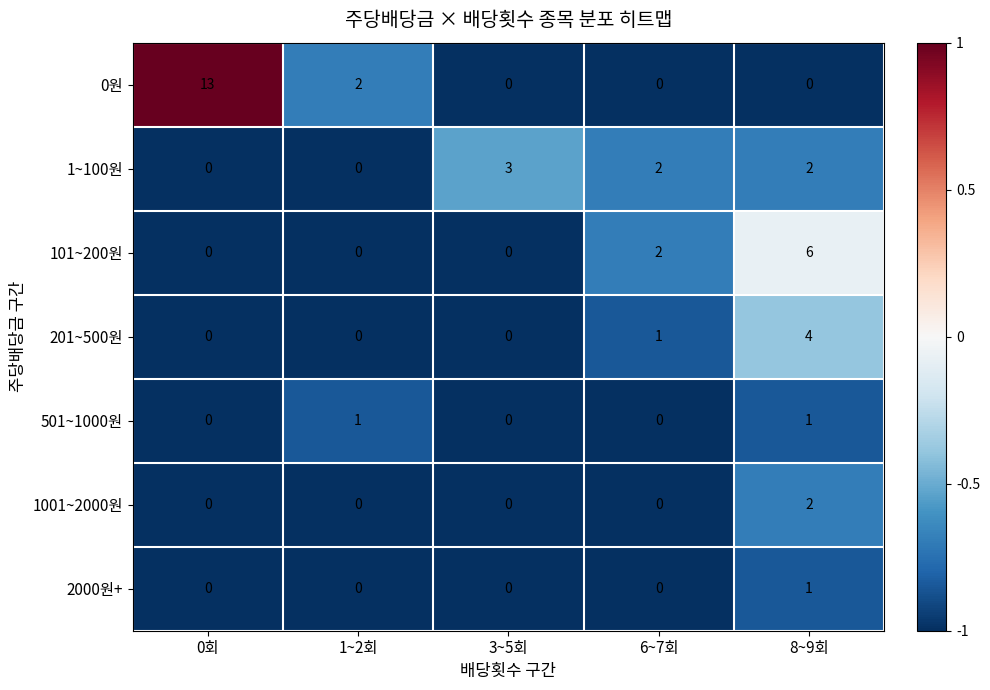

What is the difference between the maximum and minimum values in the 1~100원 series?

3